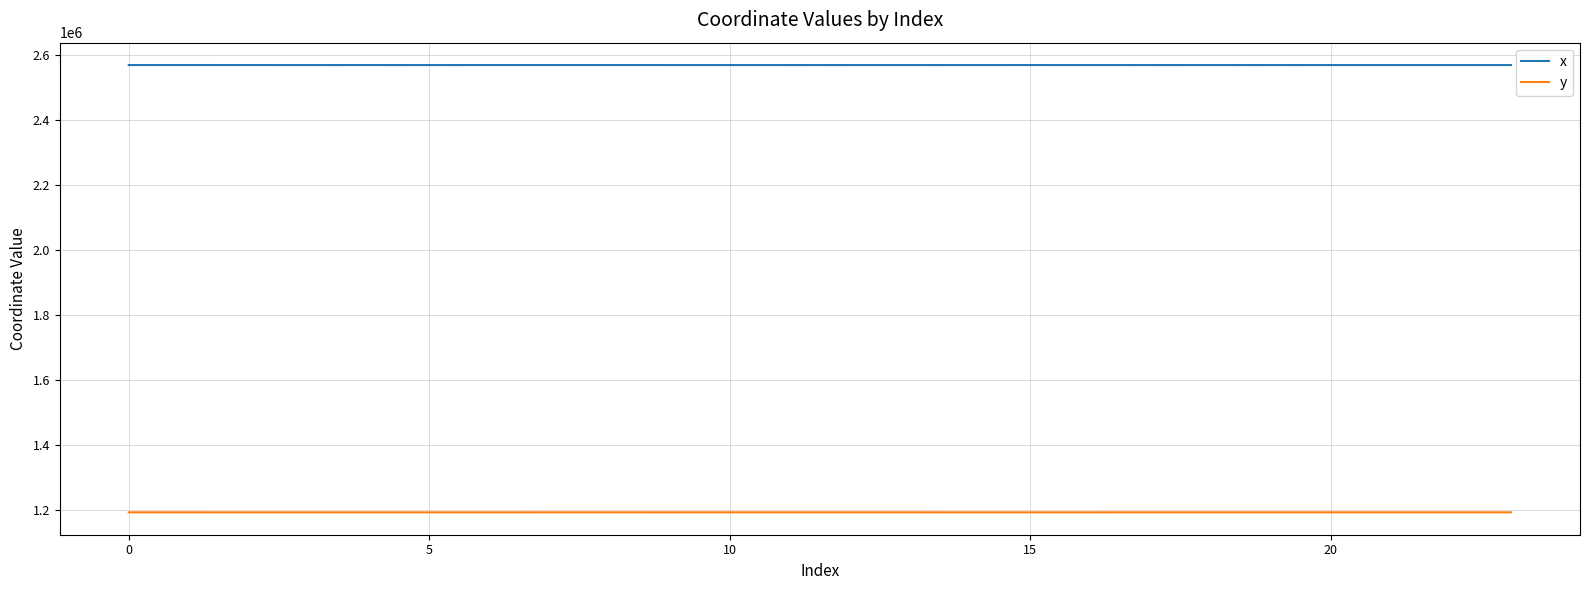

At how many categories does at least one series exceed 1394777?

24